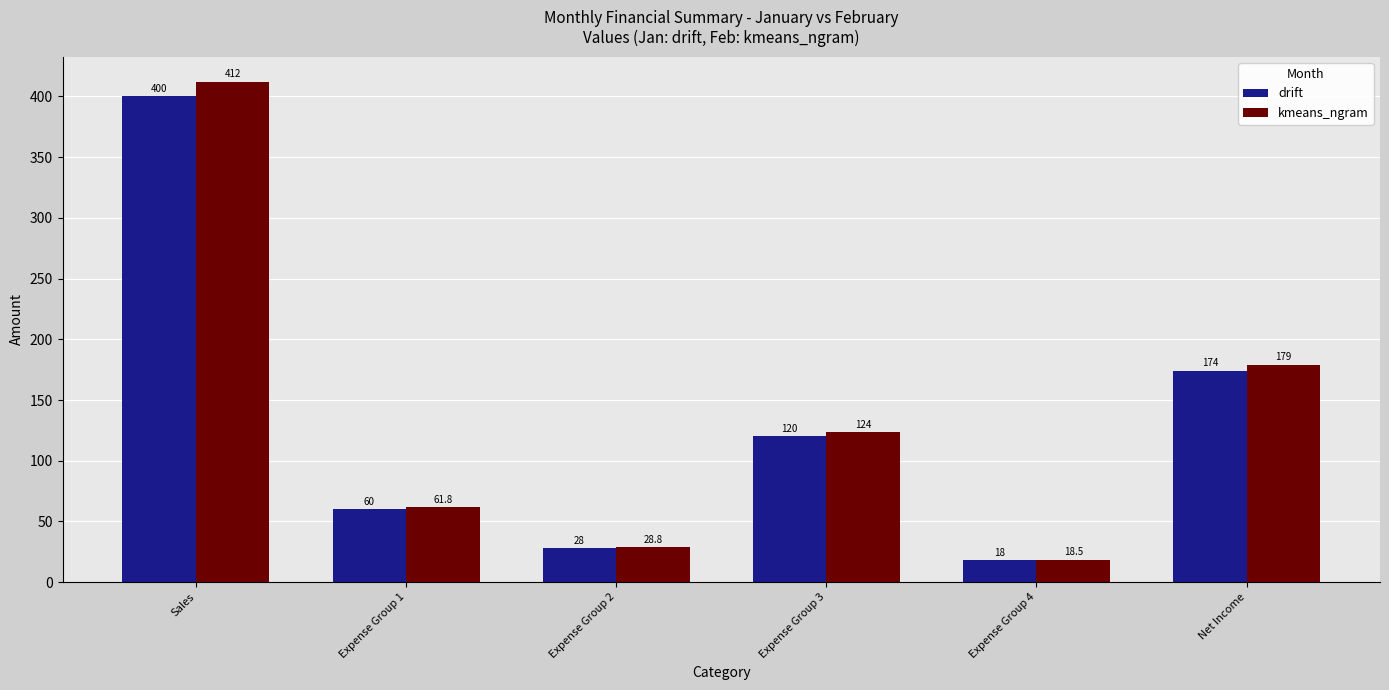

Rank the series by their maximum value, from lowest to highest.

drift, kmeans_ngram